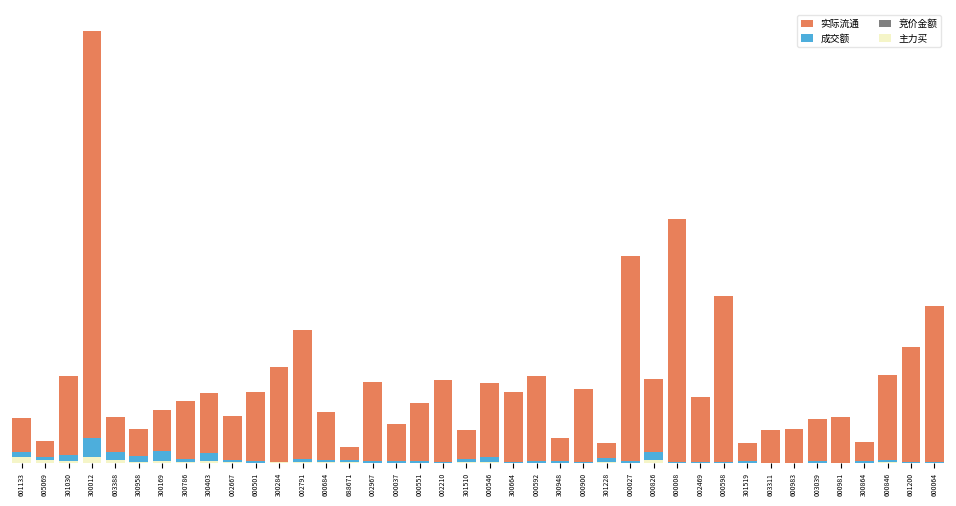

List the labels in order of 成交额 value, largest first.

300012, 300169, 603388, 000826, 601133, 300403, 301030, 300958, 605069, 000546, 301228, 300786, 002791, 301510, 600846, 600684, 688671, 002667, 000551, 300948, 600501, 300864, 000037, 003039, 301519, 000027, 002967, 000592, 002210, 300284, 300664, 600008, 000598, 002469, 600064, 601200, 000900, 600981, 603311, 600983